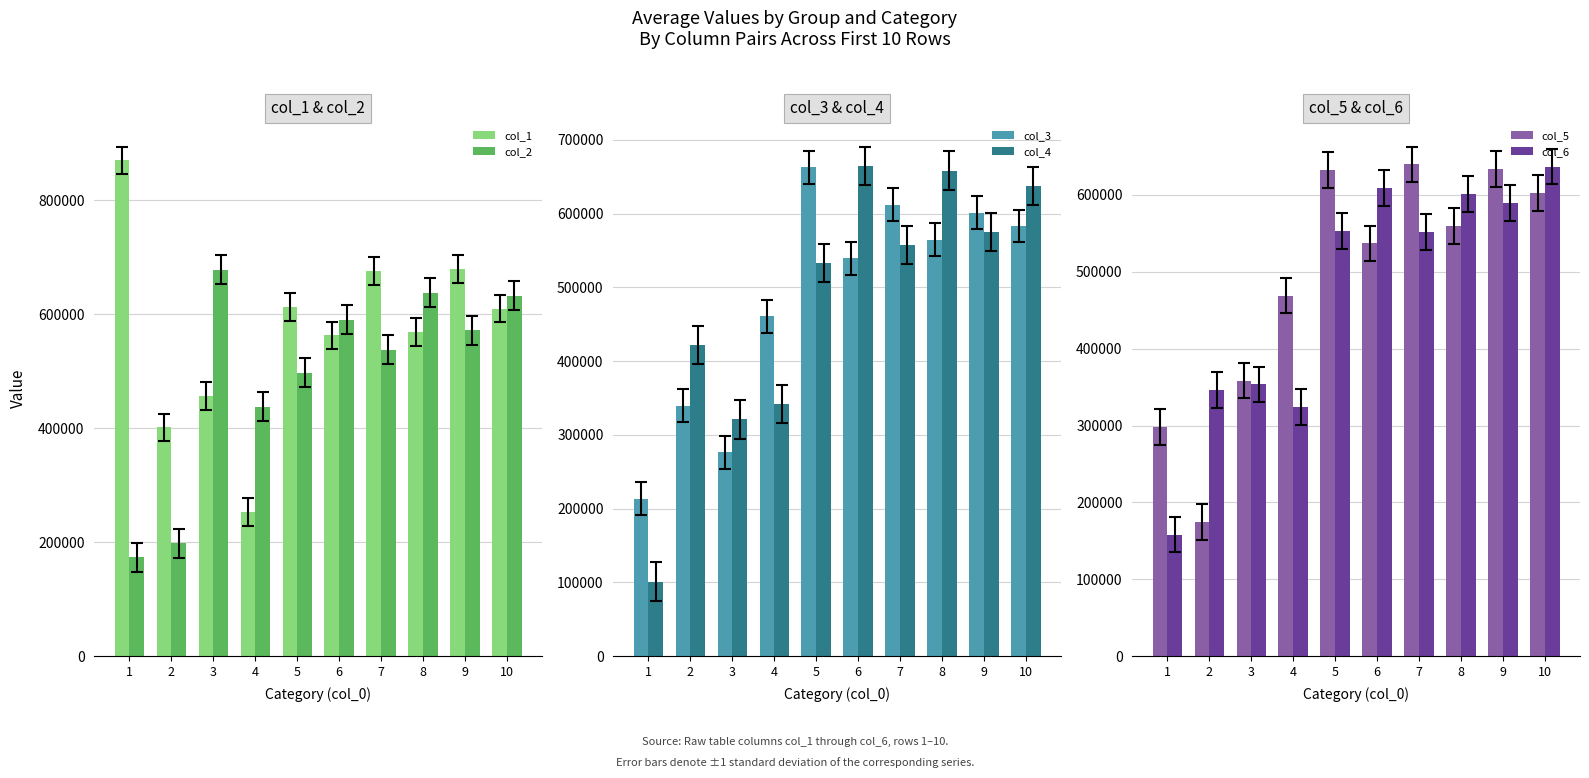

What is the sum of the col_2 values at 1 and 10?

806183